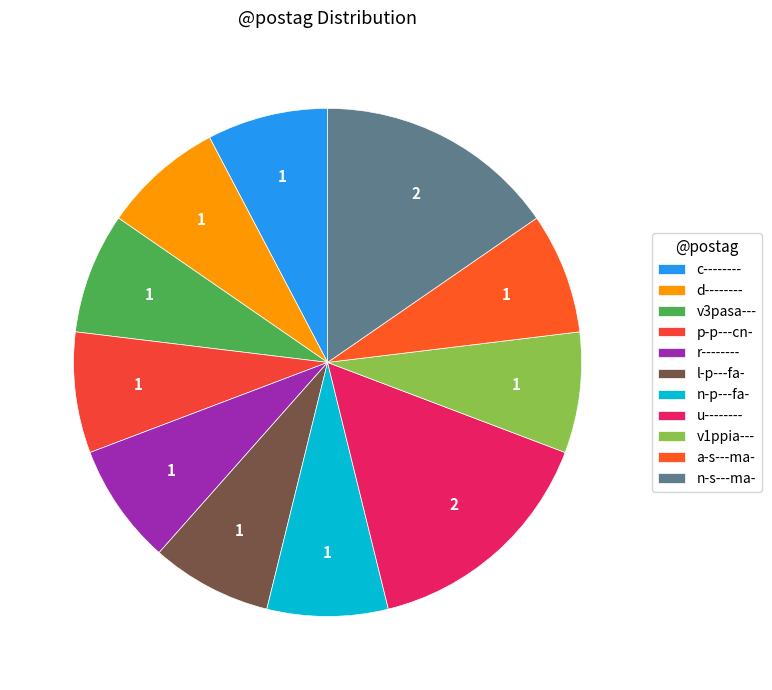

Is l-p---fa- the majority of the pie?

No